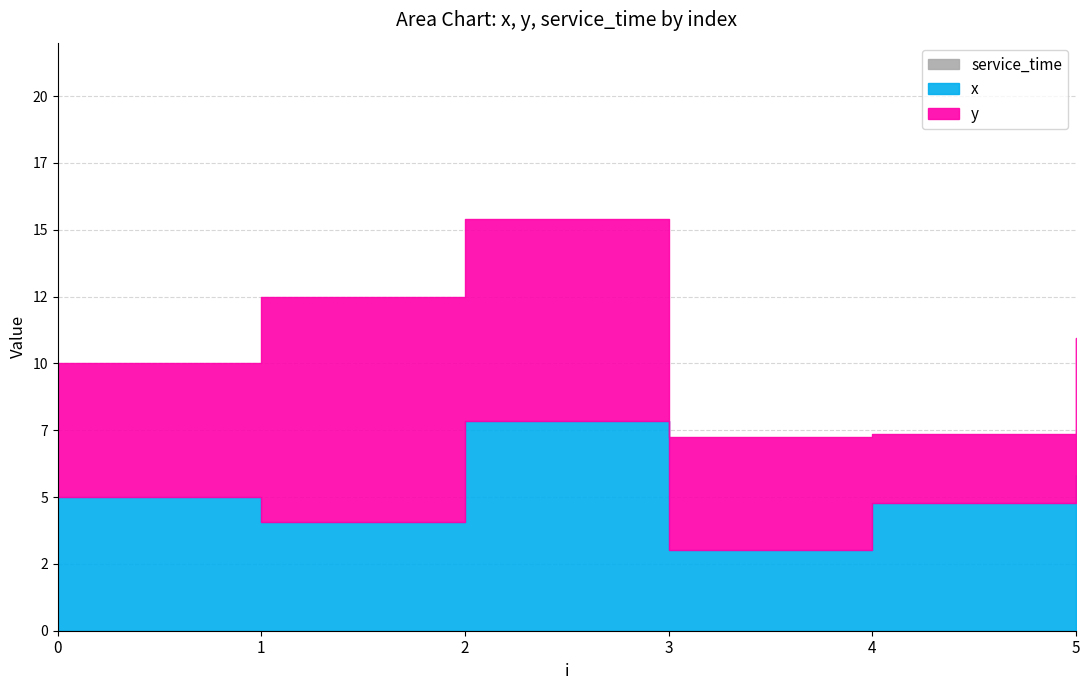

At which category is the sum across all series the highest?

2